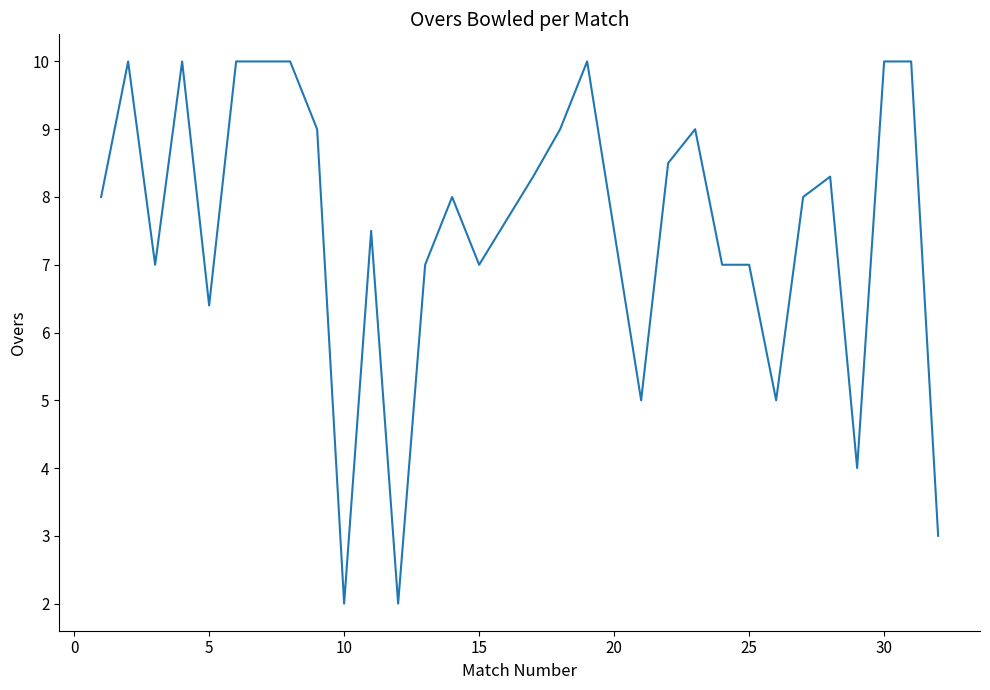

What is the maximum value shown in the chart?

10.0